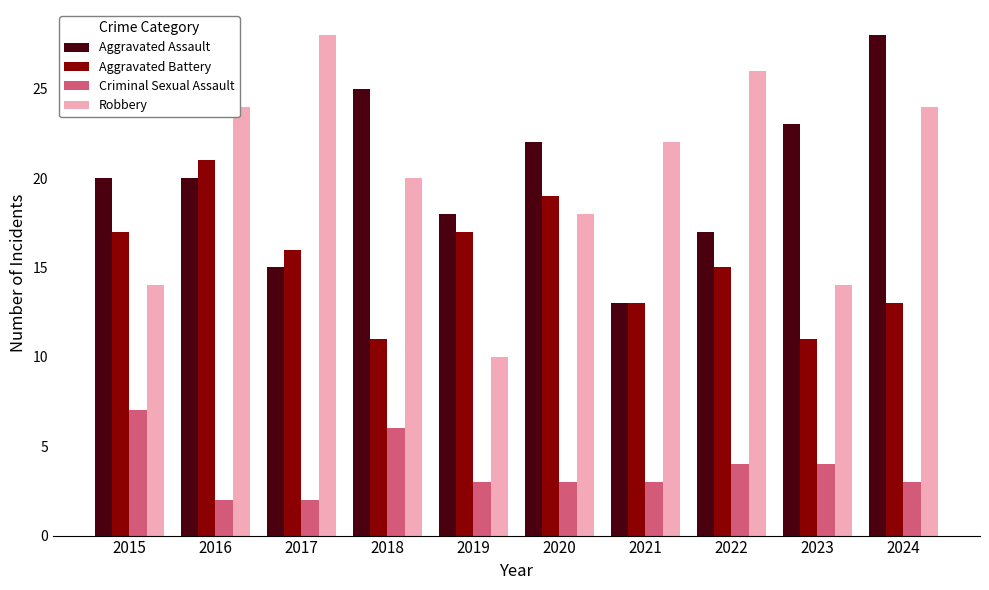

What is the difference between the Aggravated Battery values at 2018 and 2024?

2